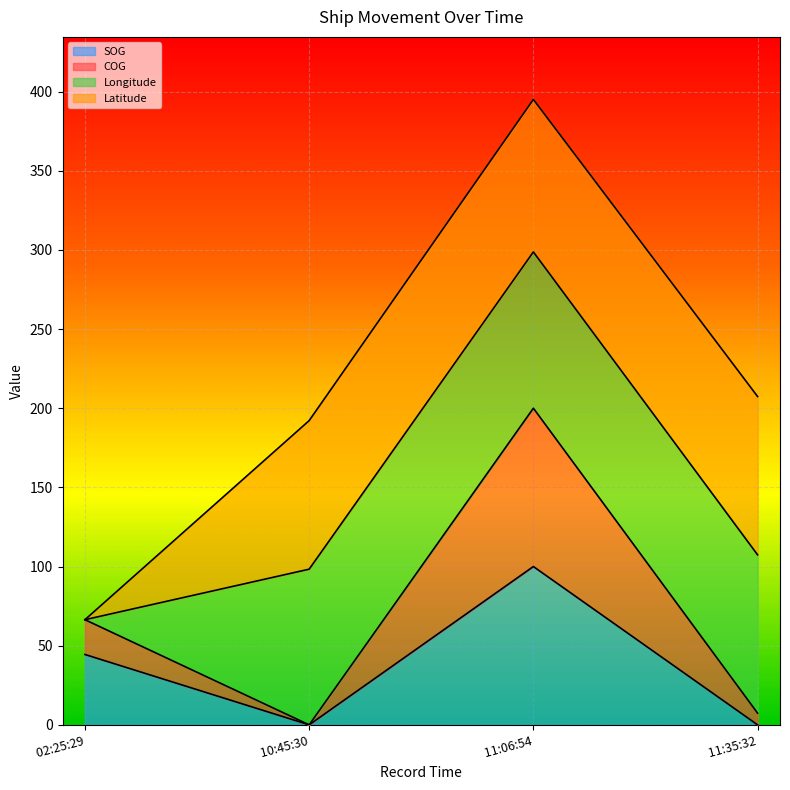

Where is the first local minimum for SOG?

2024-04-29 10:45:30